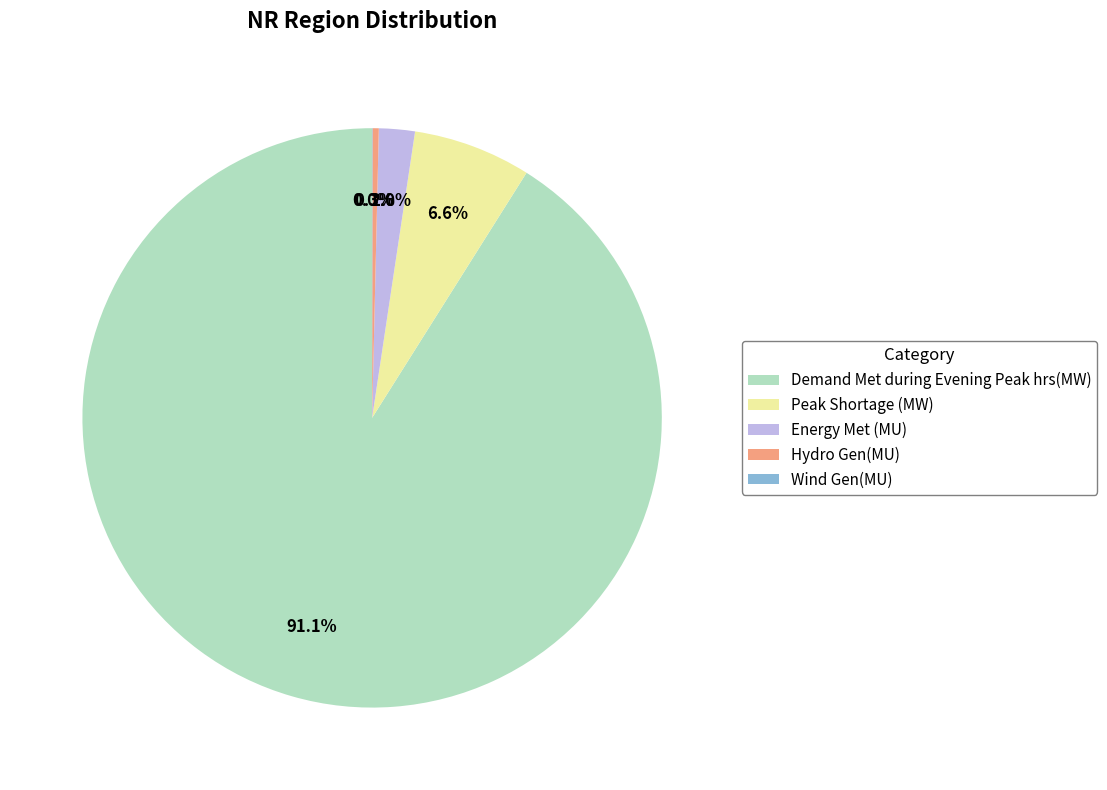

Is there a majority slice in this chart?

Yes